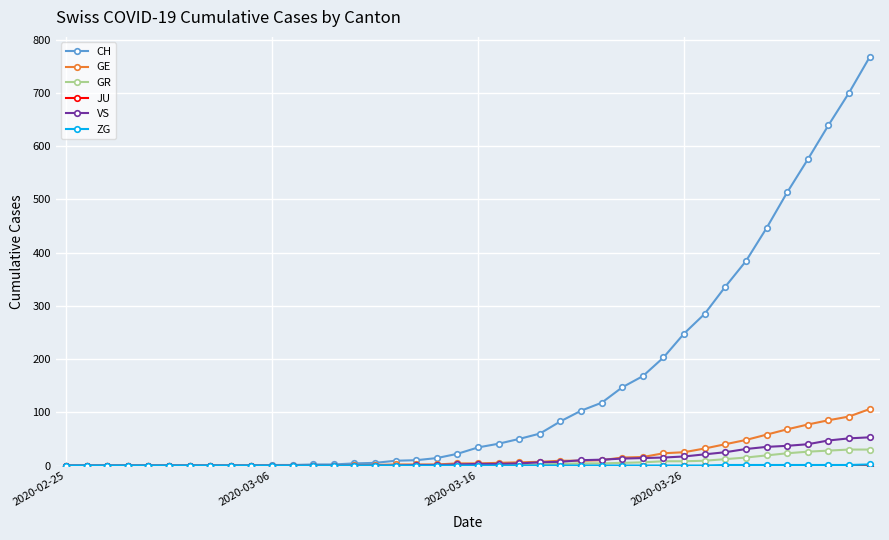

Which series has the widest spread of values?

CH